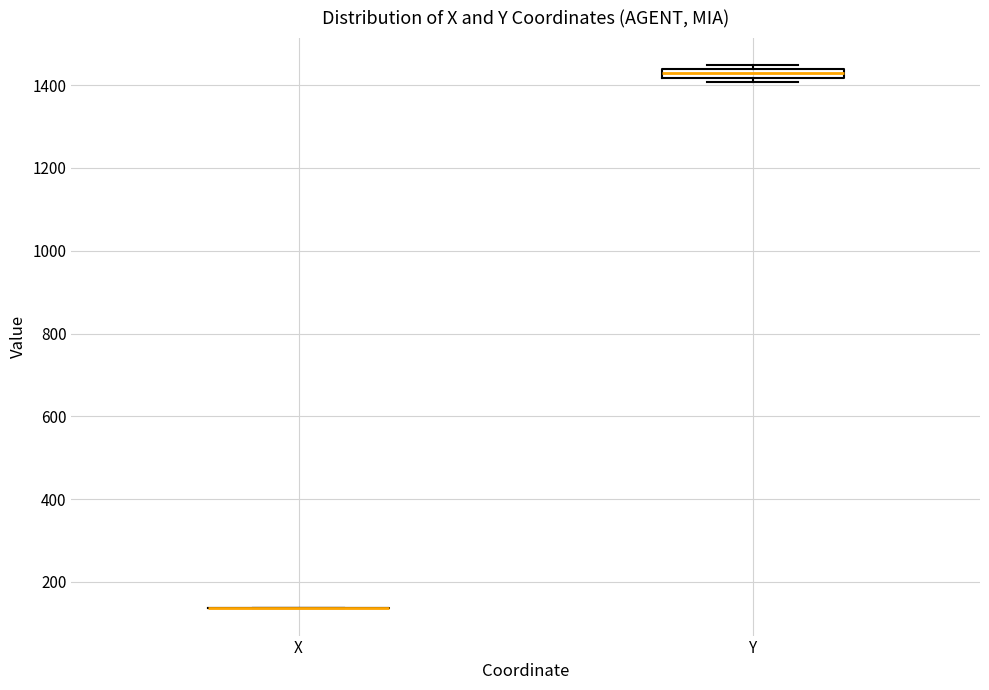

Where is the upper edge of the box for Y on the y-axis? The values are not printed on the chart, so give them approximately, as read against the axis.

1440